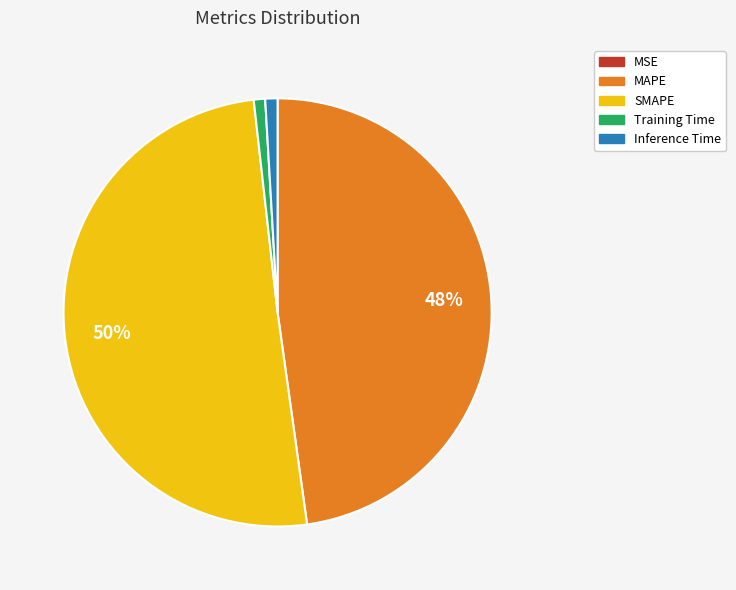

To the nearest percent, what is the difference between the largest and smallest slice percentages?

50%